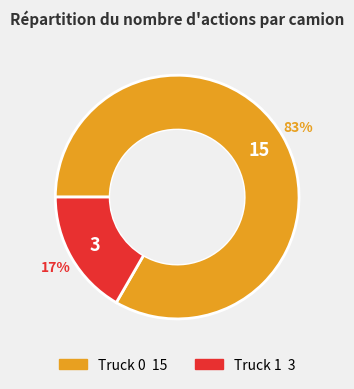

How many segments does this pie chart have?

2